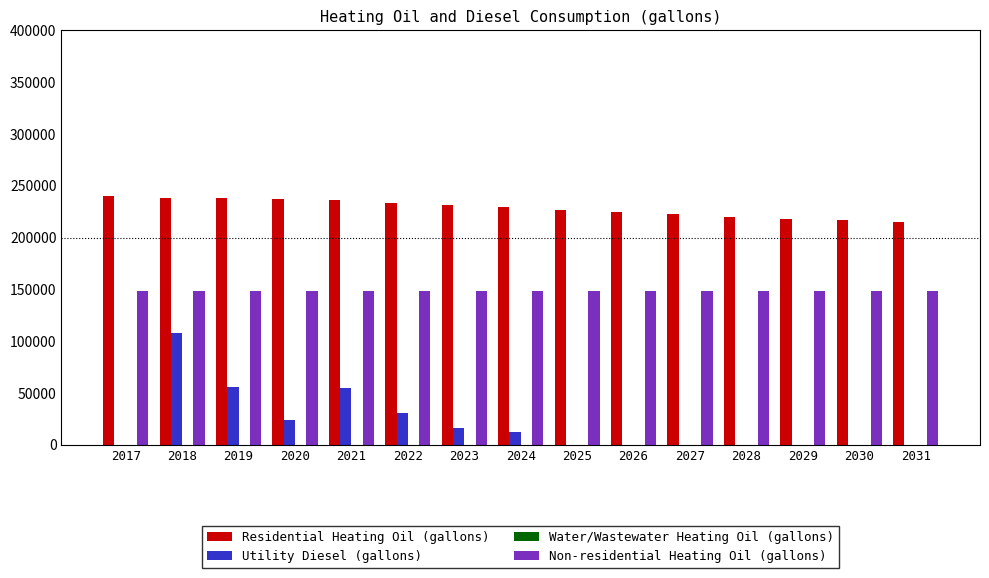

What is the sum of all Residential Heating Oil (gallons) values?

3426768.8